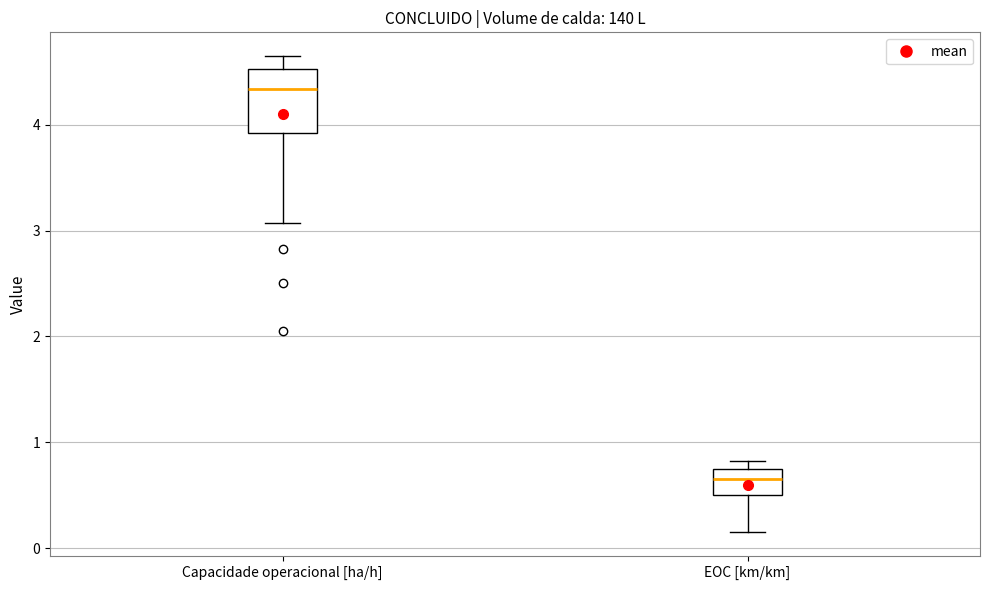

Which box's median line is the lowest?

EOC [km/km]